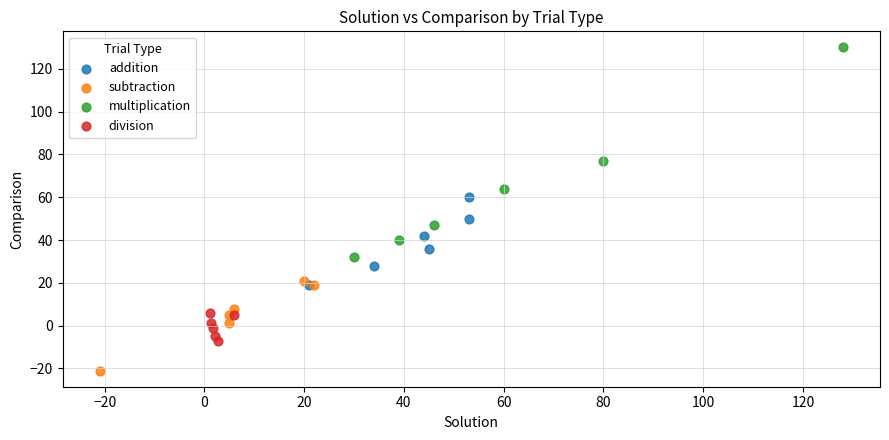

Which series has the widest spread of Y values?

multiplication